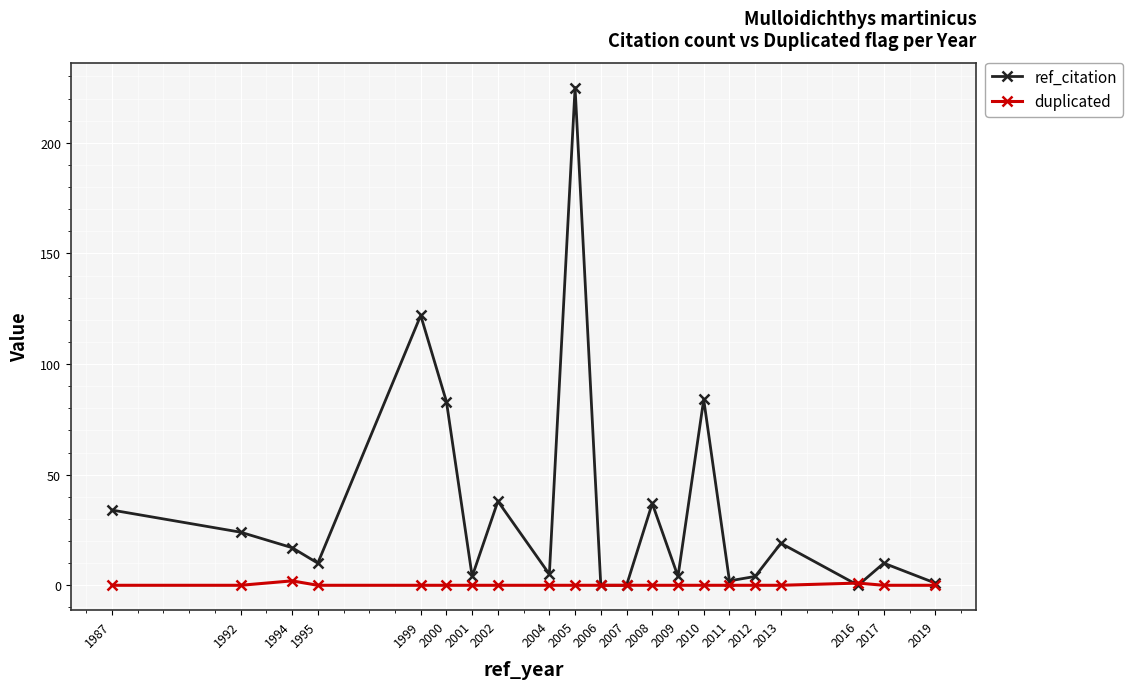

What is the total value across all series at 1987?

34